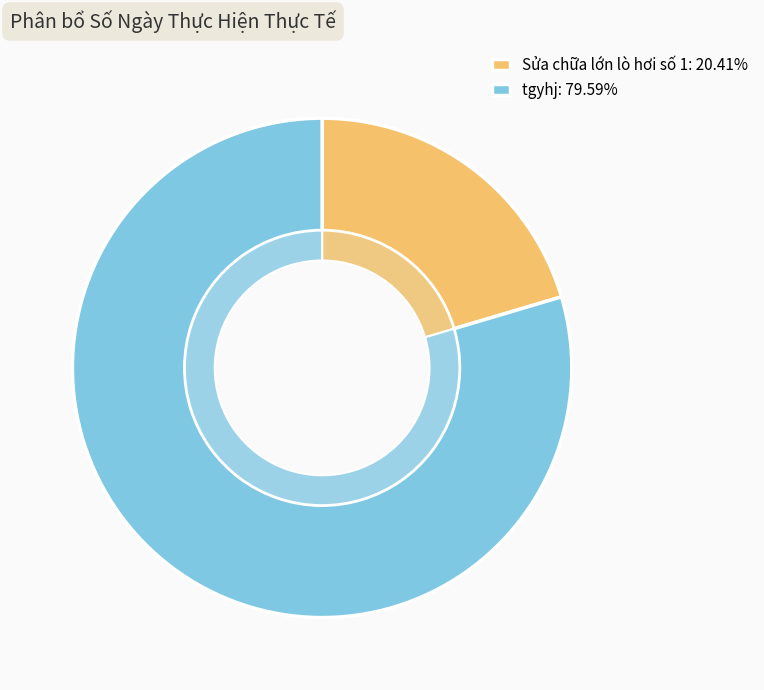

Does Sửa chữa lớn lò hơi số 1 represent more than half of the total?

No